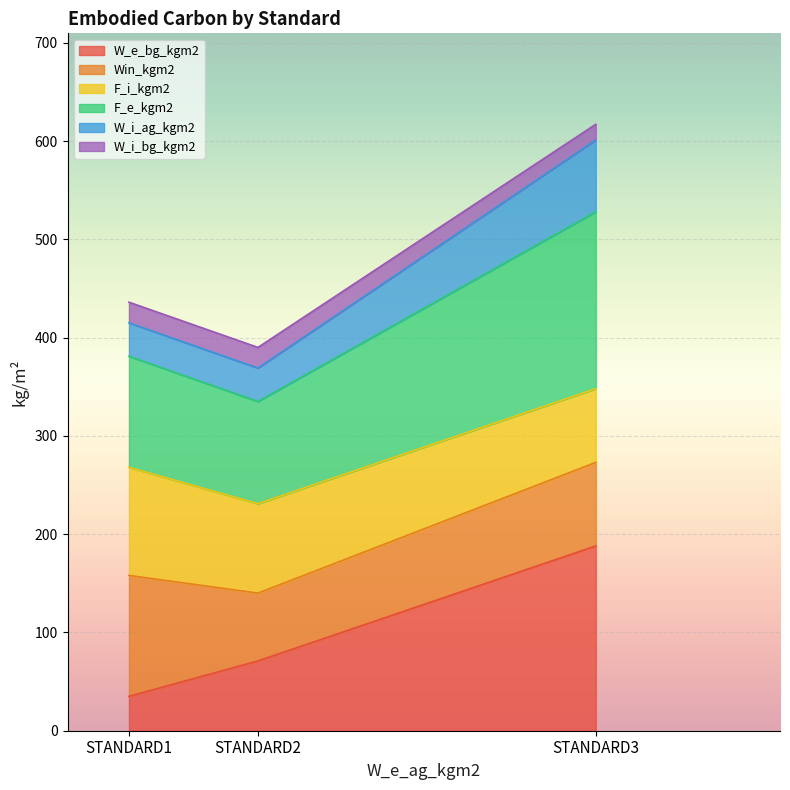

Is it true that W_e_bg_kgm2 equals 71 at STANDARD2?

True